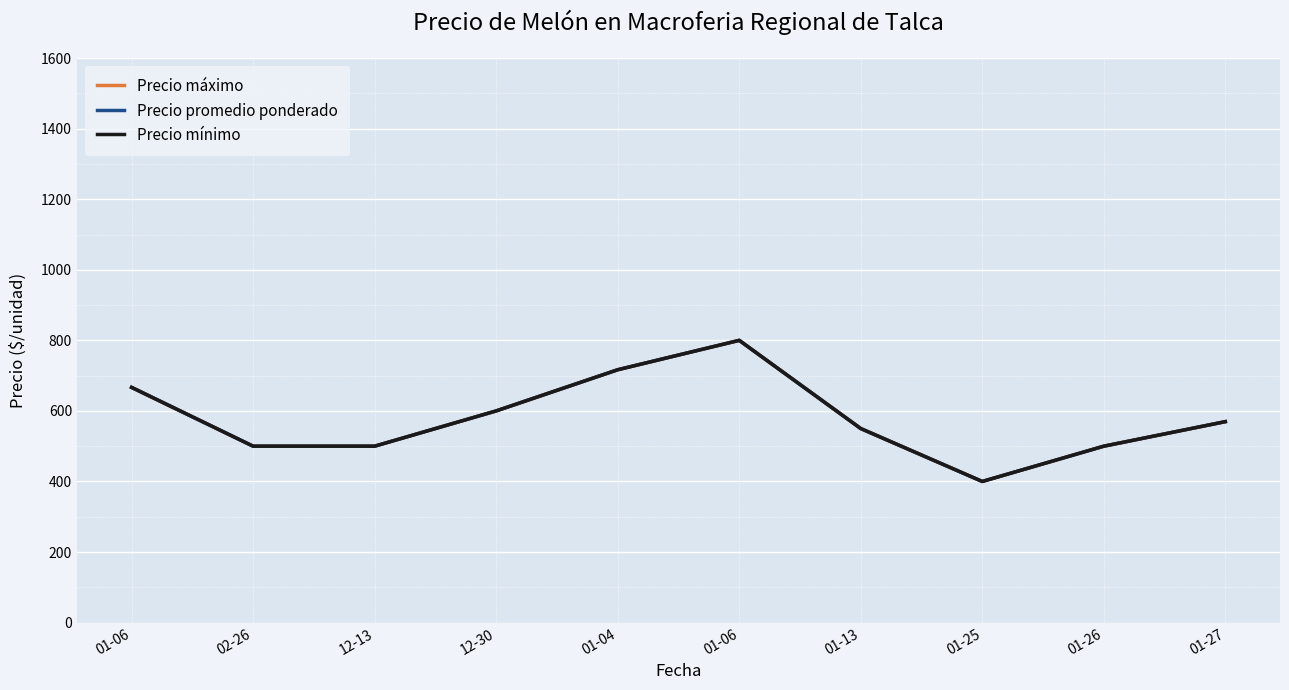

Which category has the lowest value in the Precio máximo series?

01-25